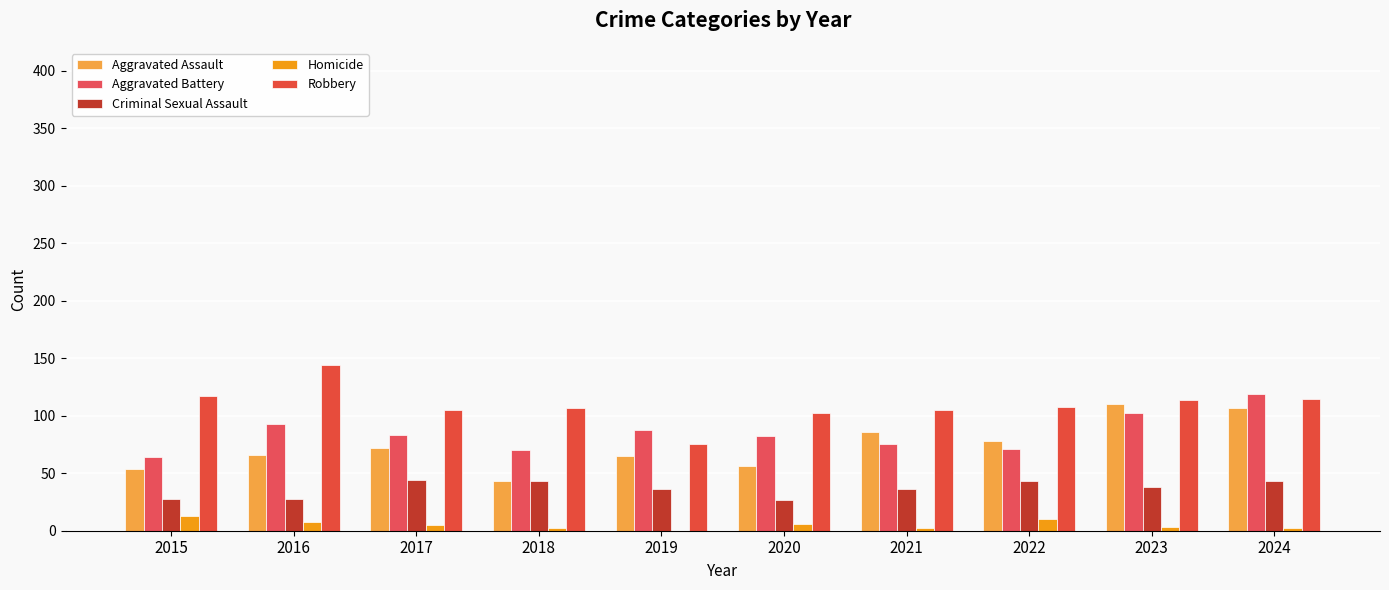

Between 2024 and 2022, which is larger?

2024